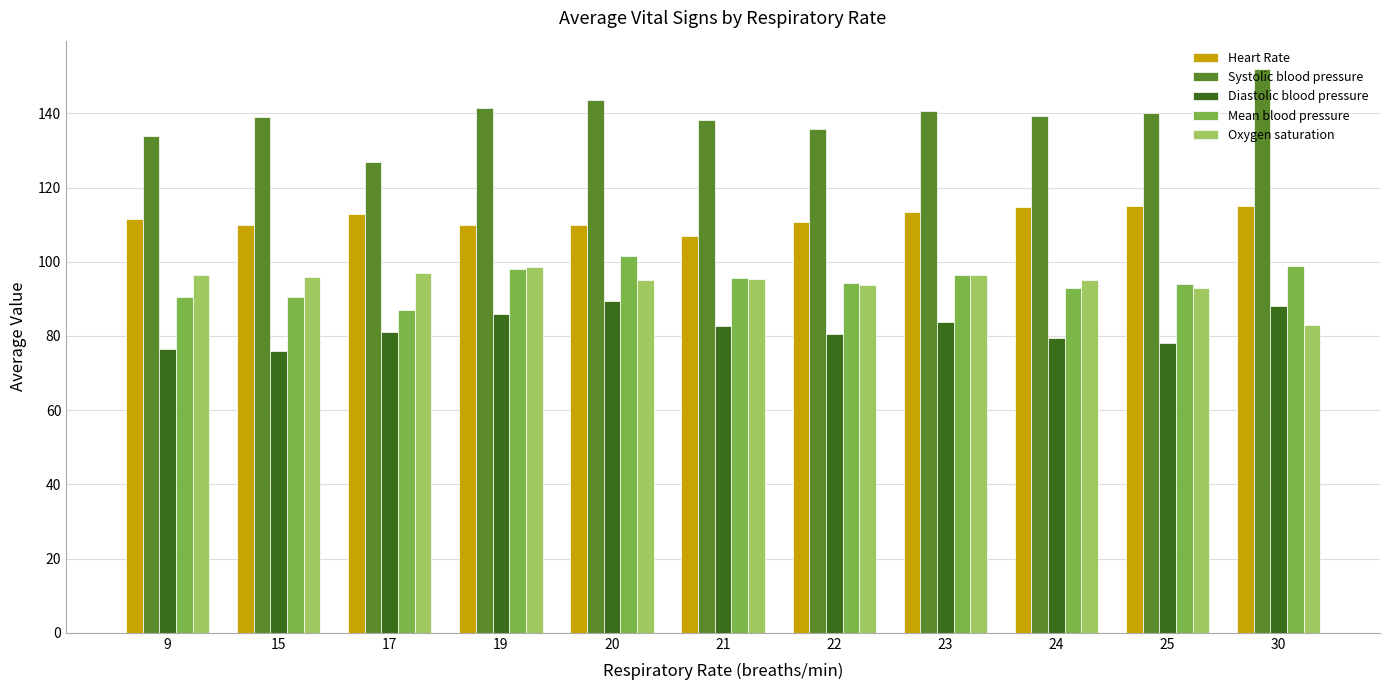

What is the difference between the Systolic blood pressure values at 25 and 30?

12.0